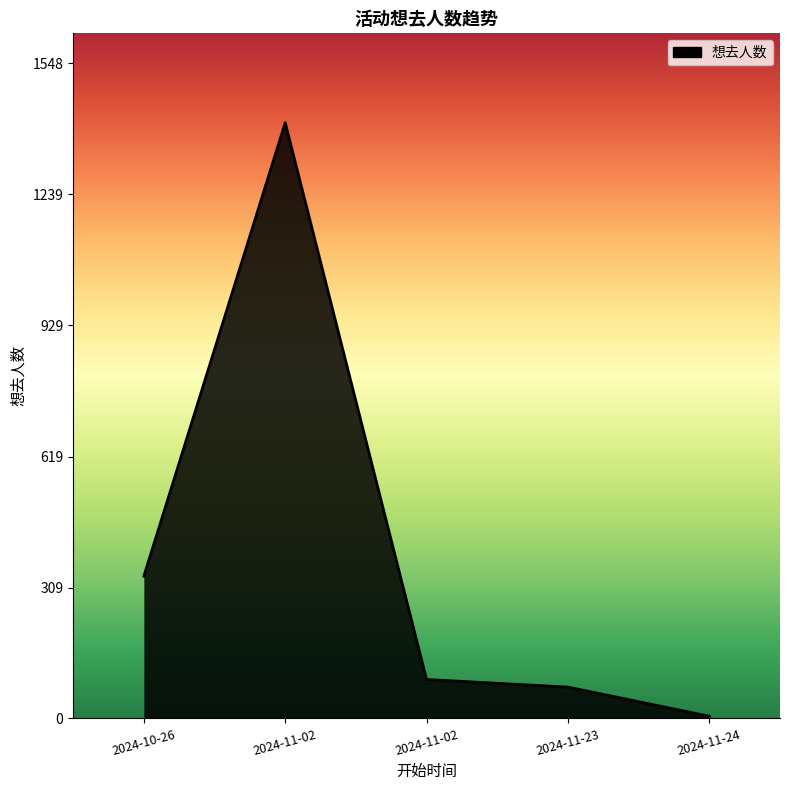

What is the difference between the maximum and minimum values?

1403